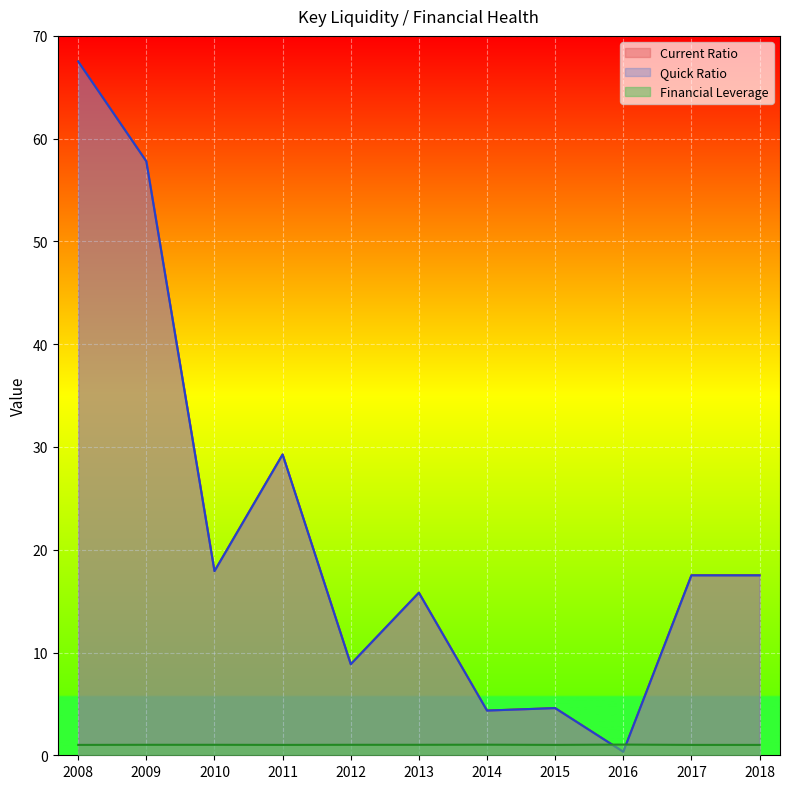

Which has a higher value, 2016 or 2015?

2015